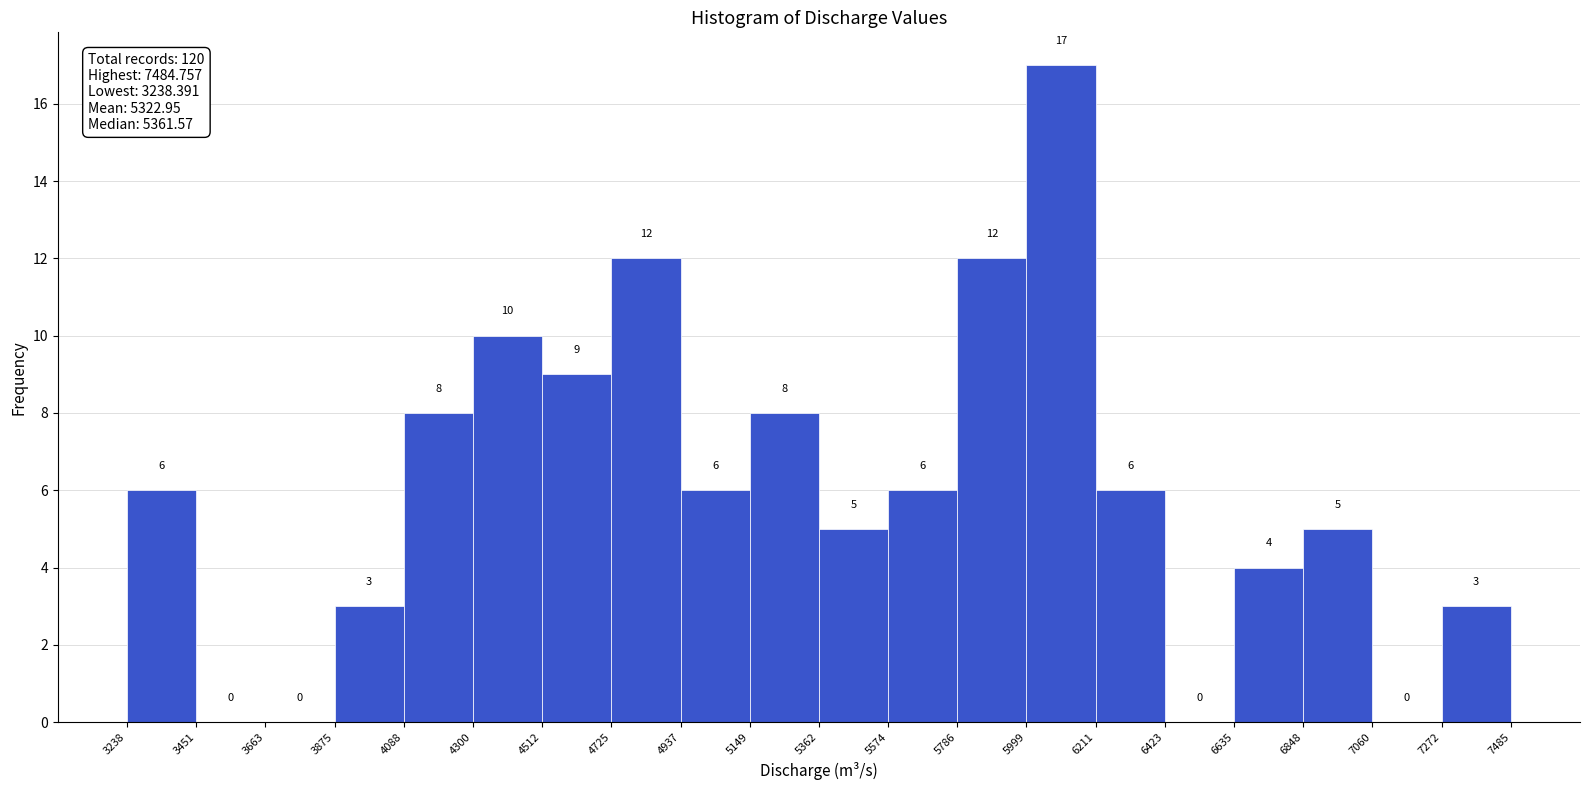

Reading left to right, list every bar in this chart as the range it spans on the x-axis followed by its height.

3238 to 3451: 6
3451 to 3663: 0
3663 to 3875: 0
3875 to 4088: 3
4088 to 4300: 8
4300 to 4512: 10
4512 to 4725: 9
4725 to 4937: 12
4937 to 5149: 6
5149 to 5362: 8
5362 to 5574: 5
5574 to 5786: 6
5786 to 5999: 12
5999 to 6211: 17
6211 to 6423: 6
6423 to 6635: 0
6635 to 6848: 4
6848 to 7060: 5
7060 to 7272: 0
7272 to 7485: 3